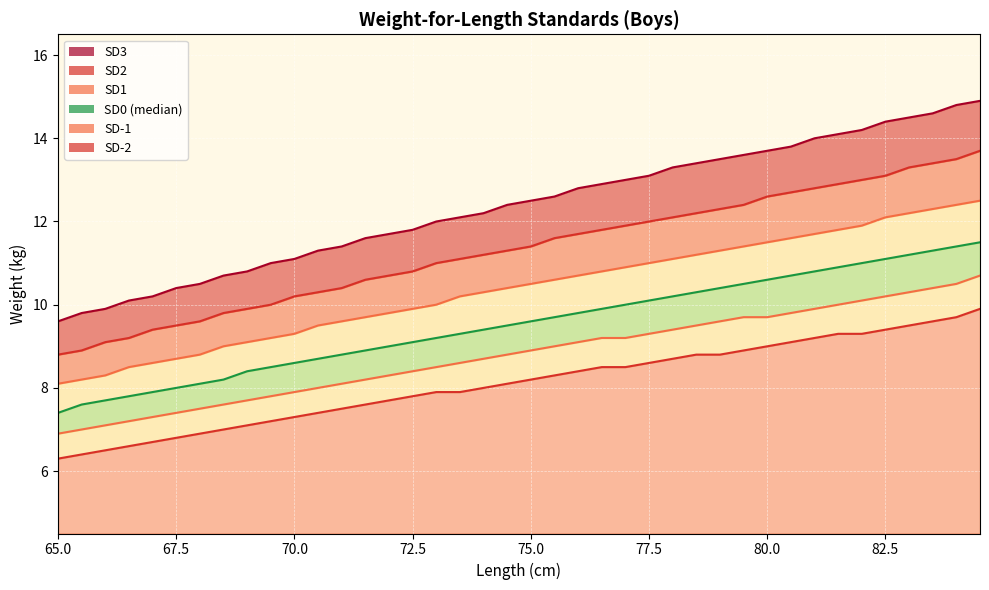

What is the maximum value shown in the chart?

14.9